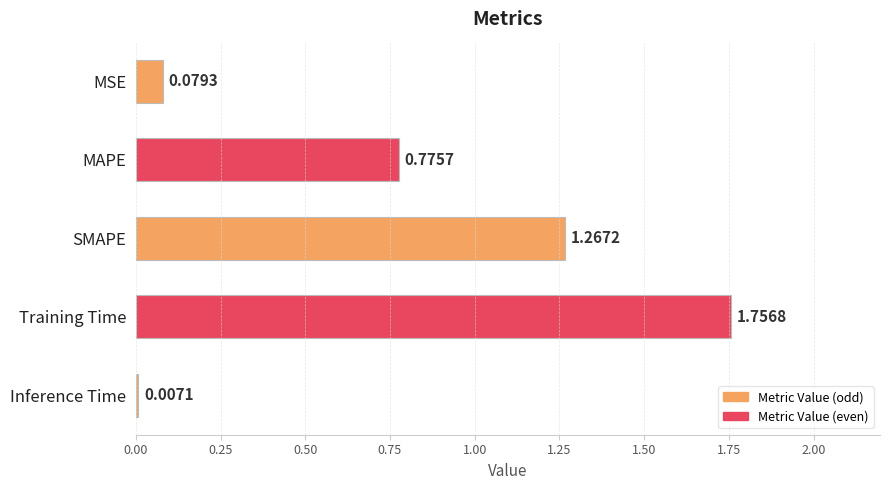

What is the label of the 3rd bar from the bottom?

SMAPE